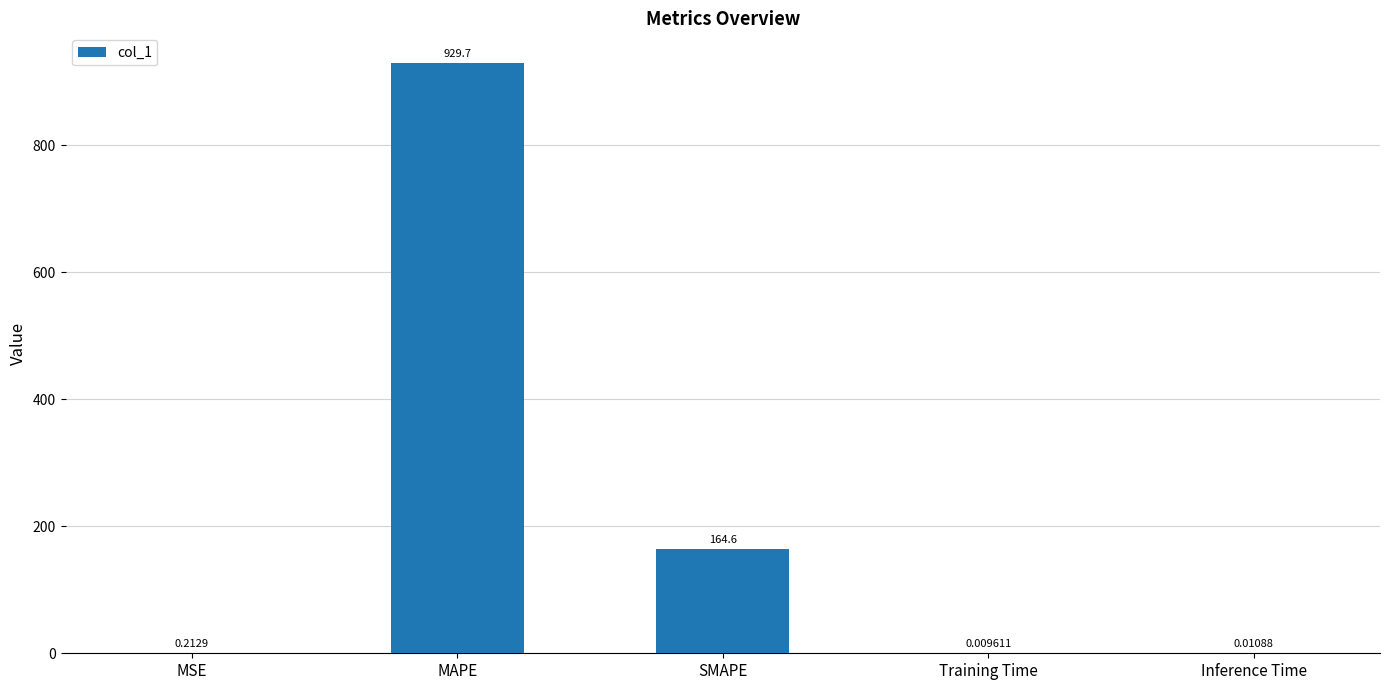

How many data points does each series have?

5